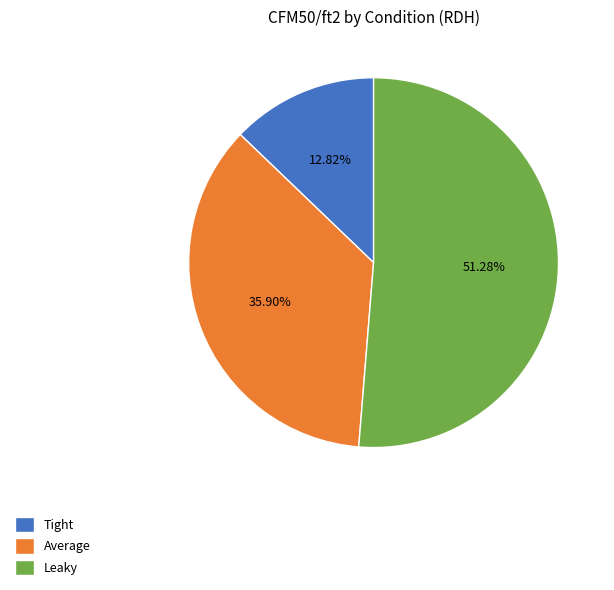

Between Tight and Average, which is larger?

Average